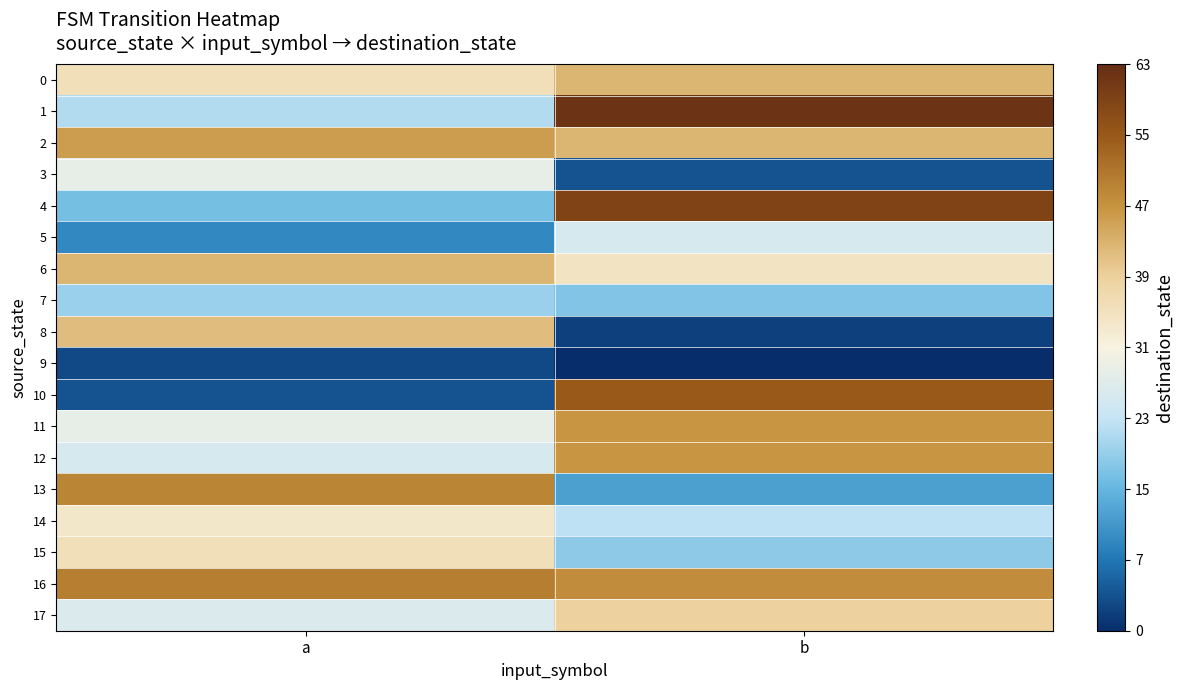

Which series changed the most between a and b?

10